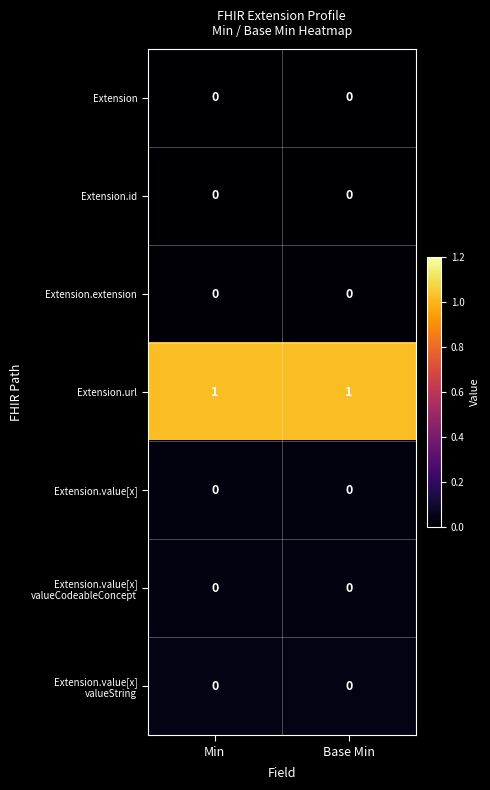

The value of Extension at Base Min is 0. True or false?

True